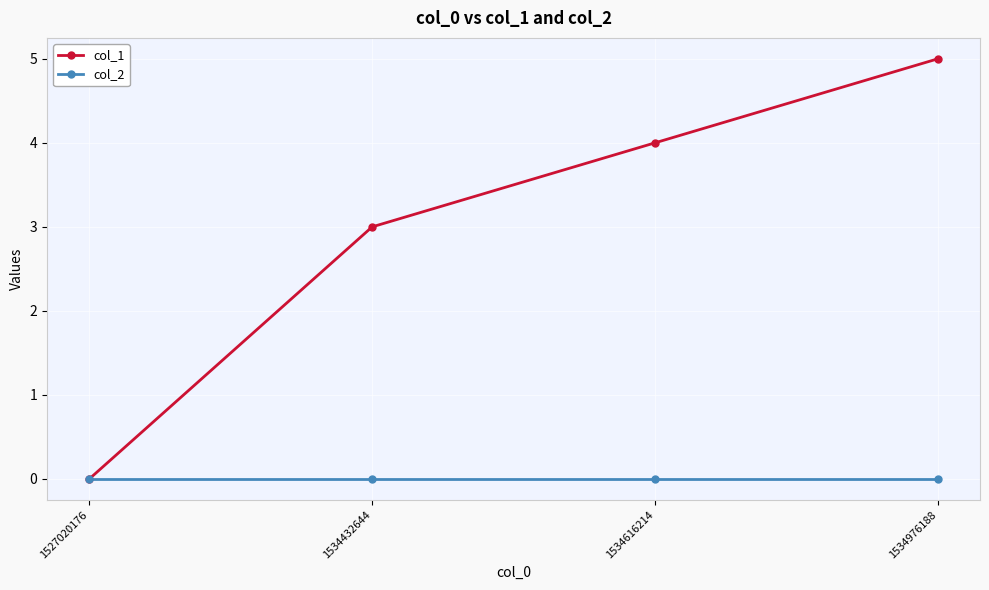

Reading left to right, transcribe all the data shown in this chart.

col_1: 0	3	4	5
col_2: 0	0	0	0